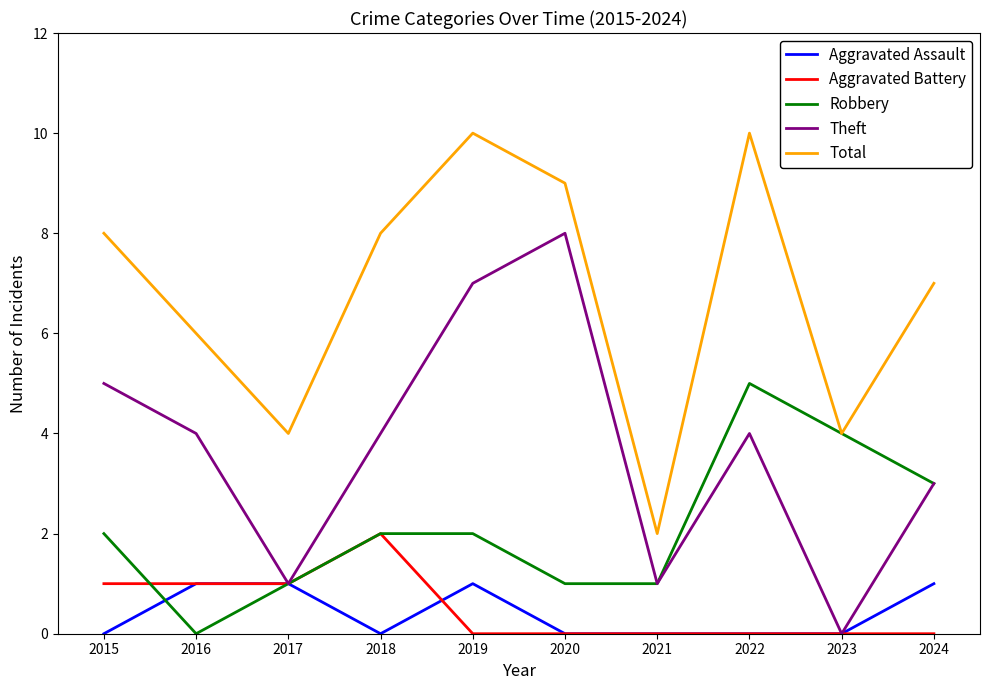

What is the sum of all Aggravated Battery values?

5